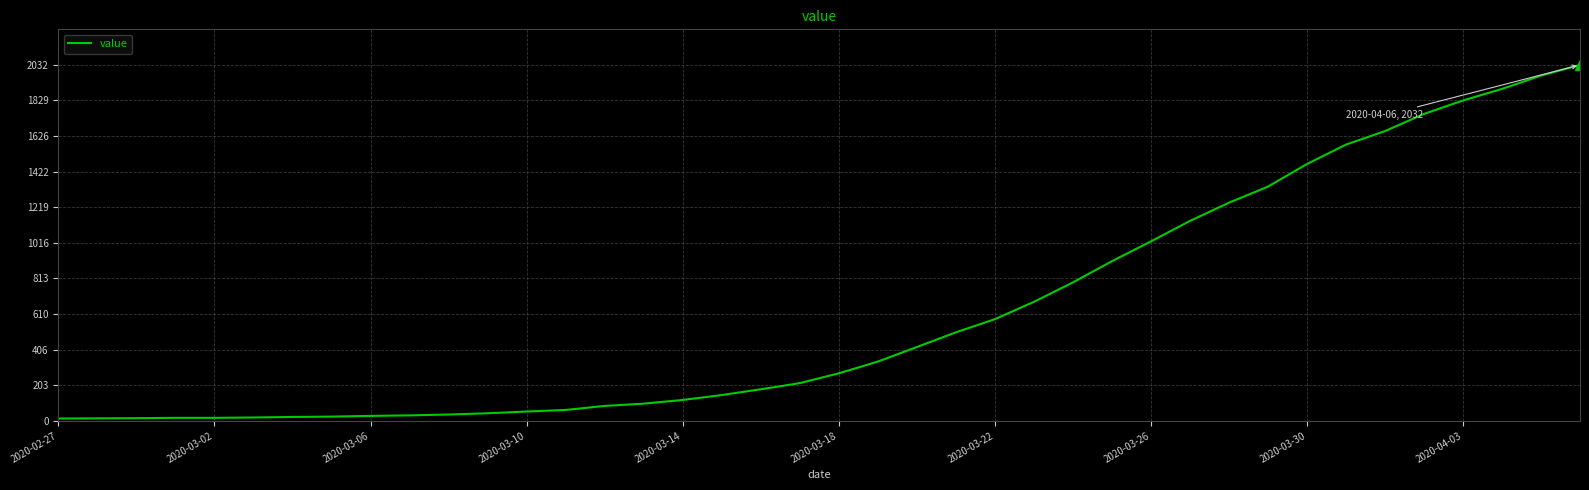

How many lines are shown in the chart?

1